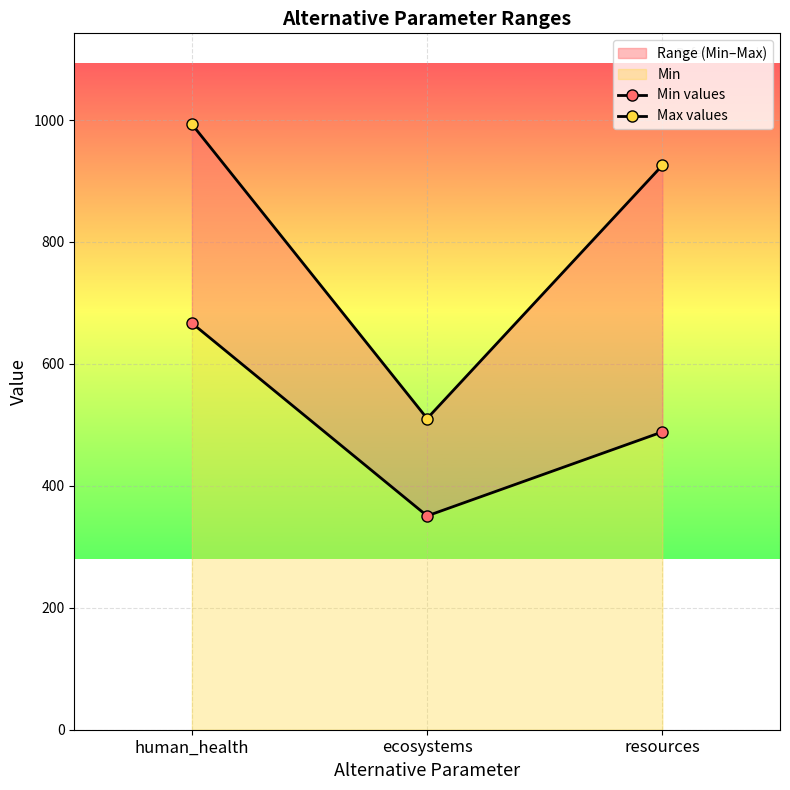

What is the sum of the Max values values at ecosystems and human_health?

1503.6